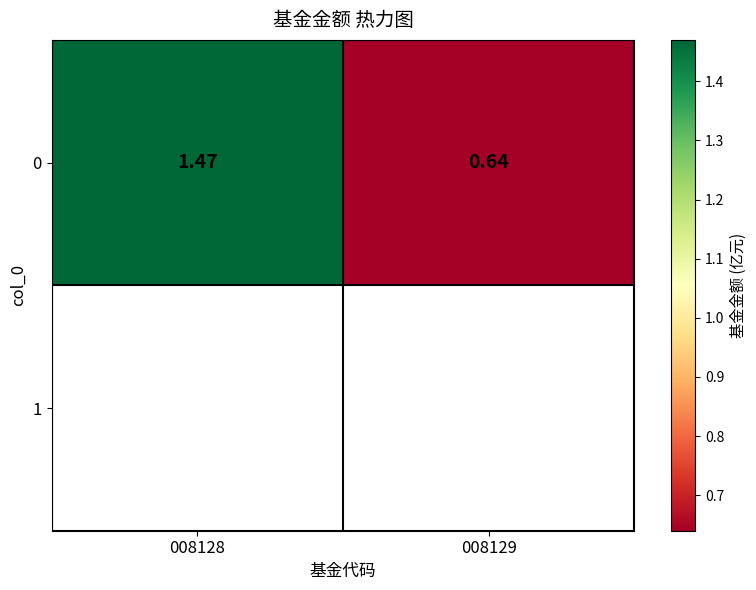

Where does the data first go above 1?

008128